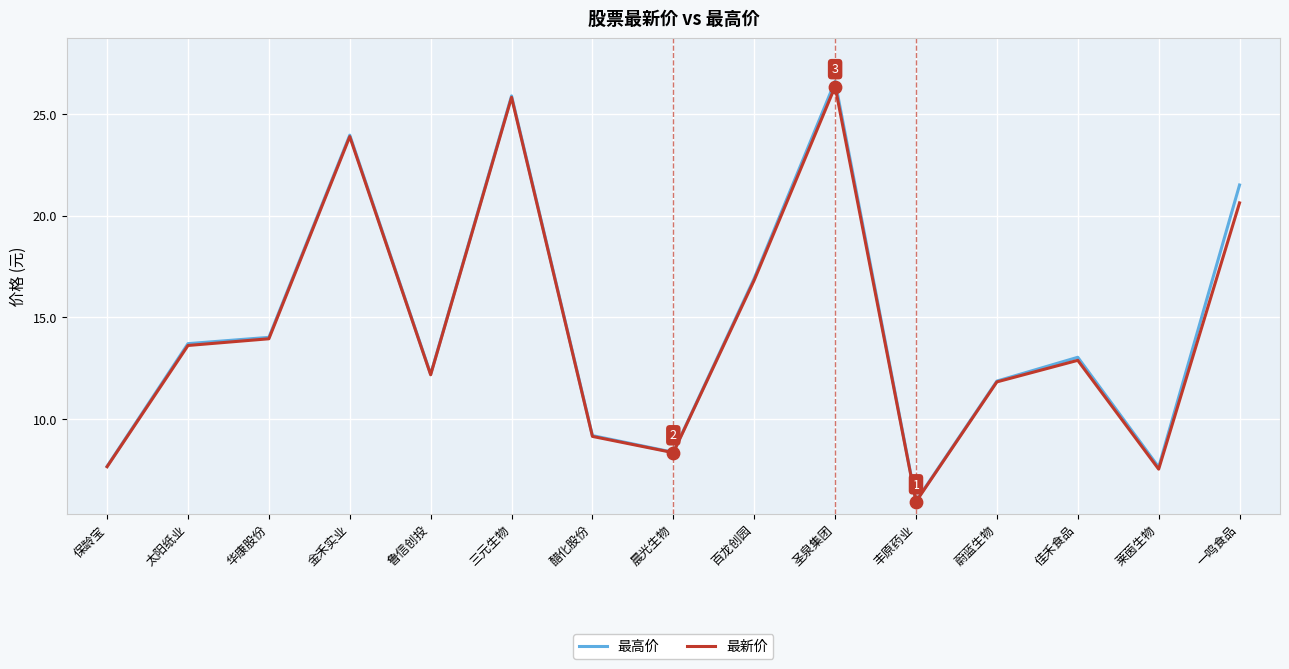

Which series has the widest spread of values?

最高价